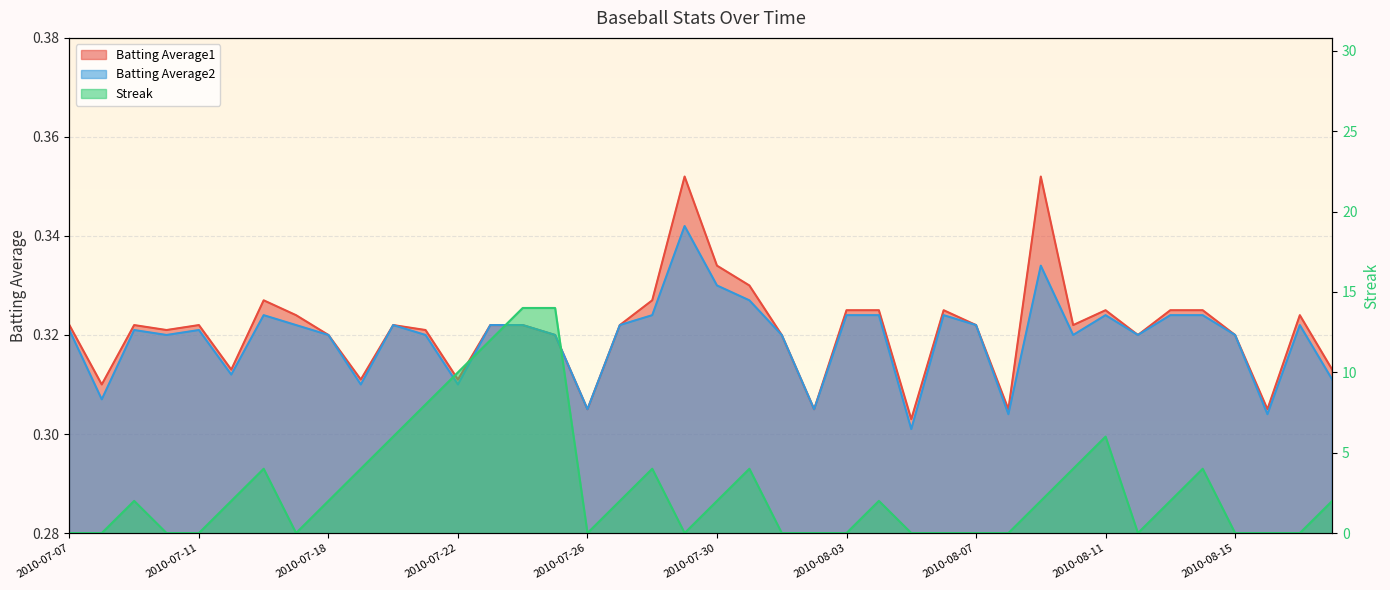

What is the value of the Batting Average2 point at the 31st from the left?

0.3